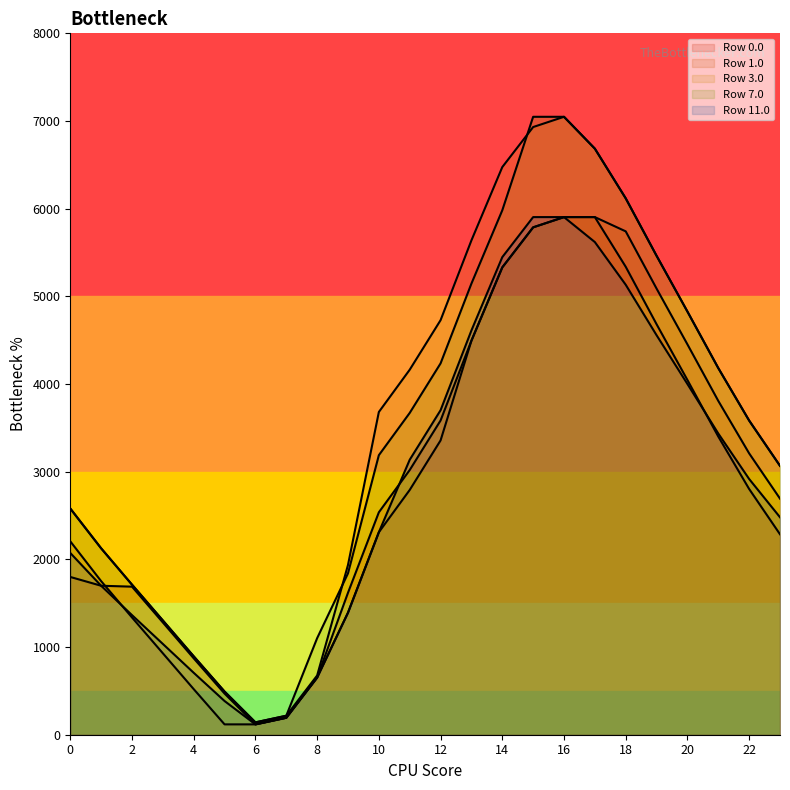

The Row 0.0 series shows 845.3 at 0. True or false?

False